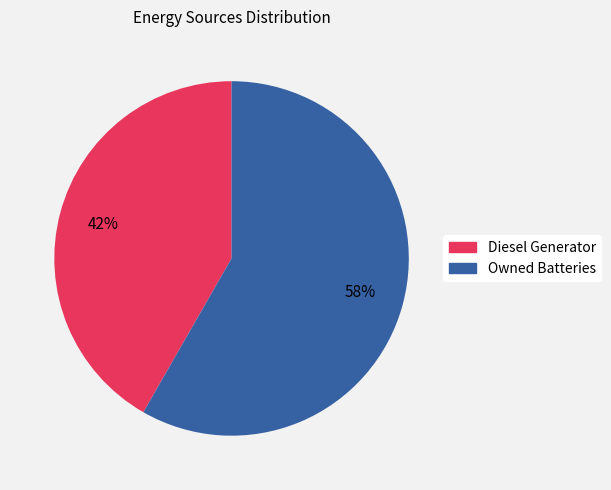

To the nearest percent, what is the average slice percentage?

50%